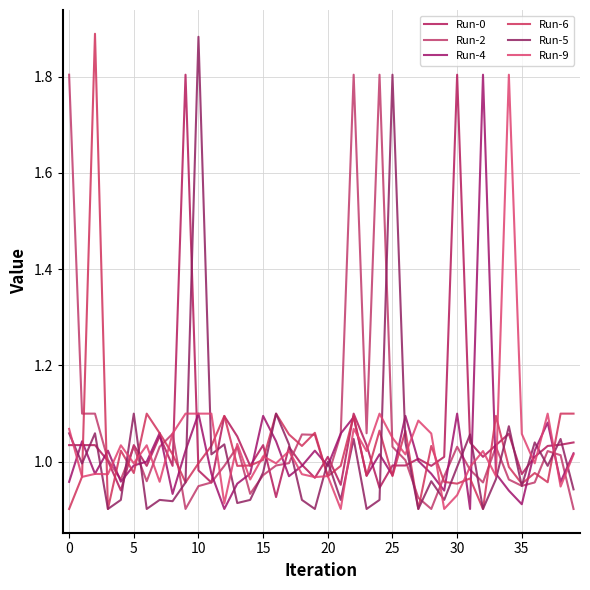

At how many categories does at least one series exceed 0?

40